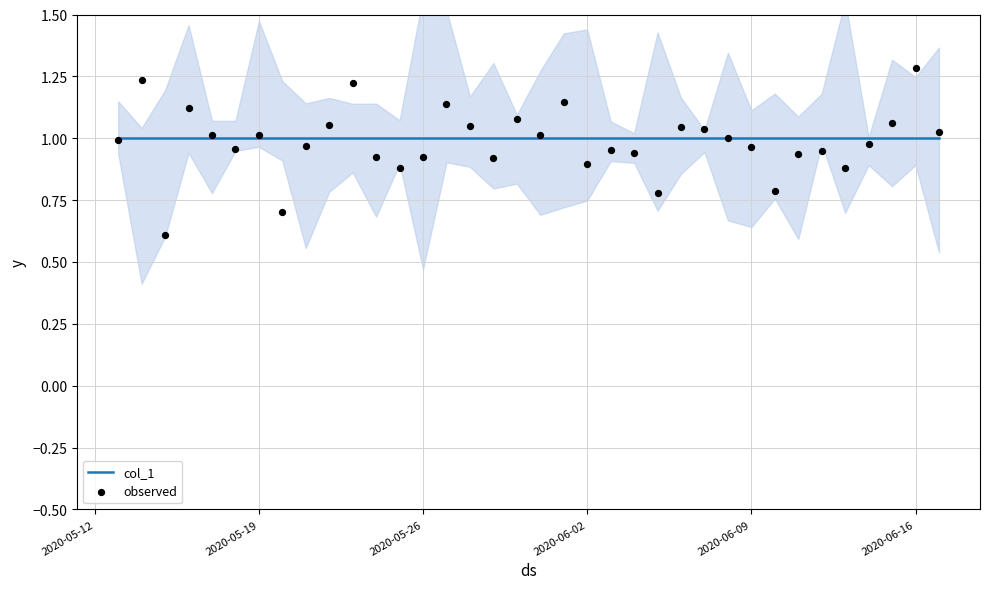

What is the total value across all series at 2020-06-02?

1.9